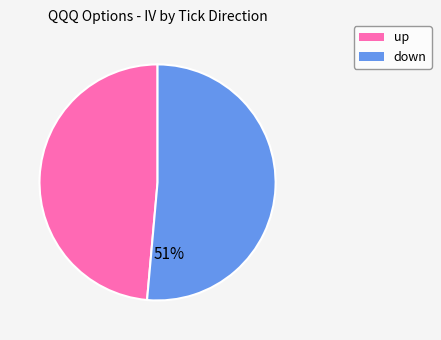

How many segments does this pie chart have?

2